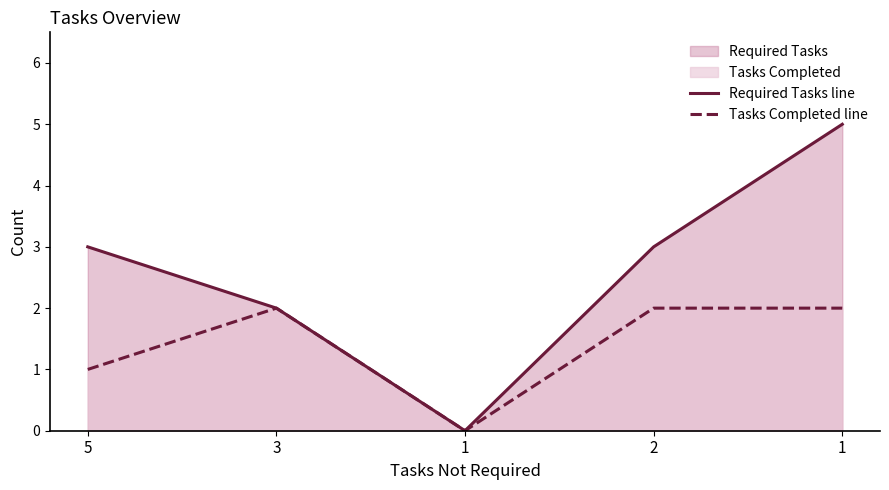

At how many categories does at least one series exceed 2?

3